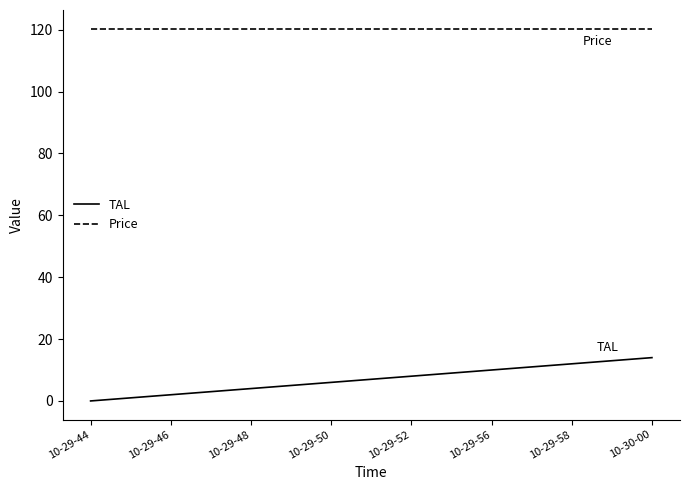

Which series has the widest spread of values?

TAL